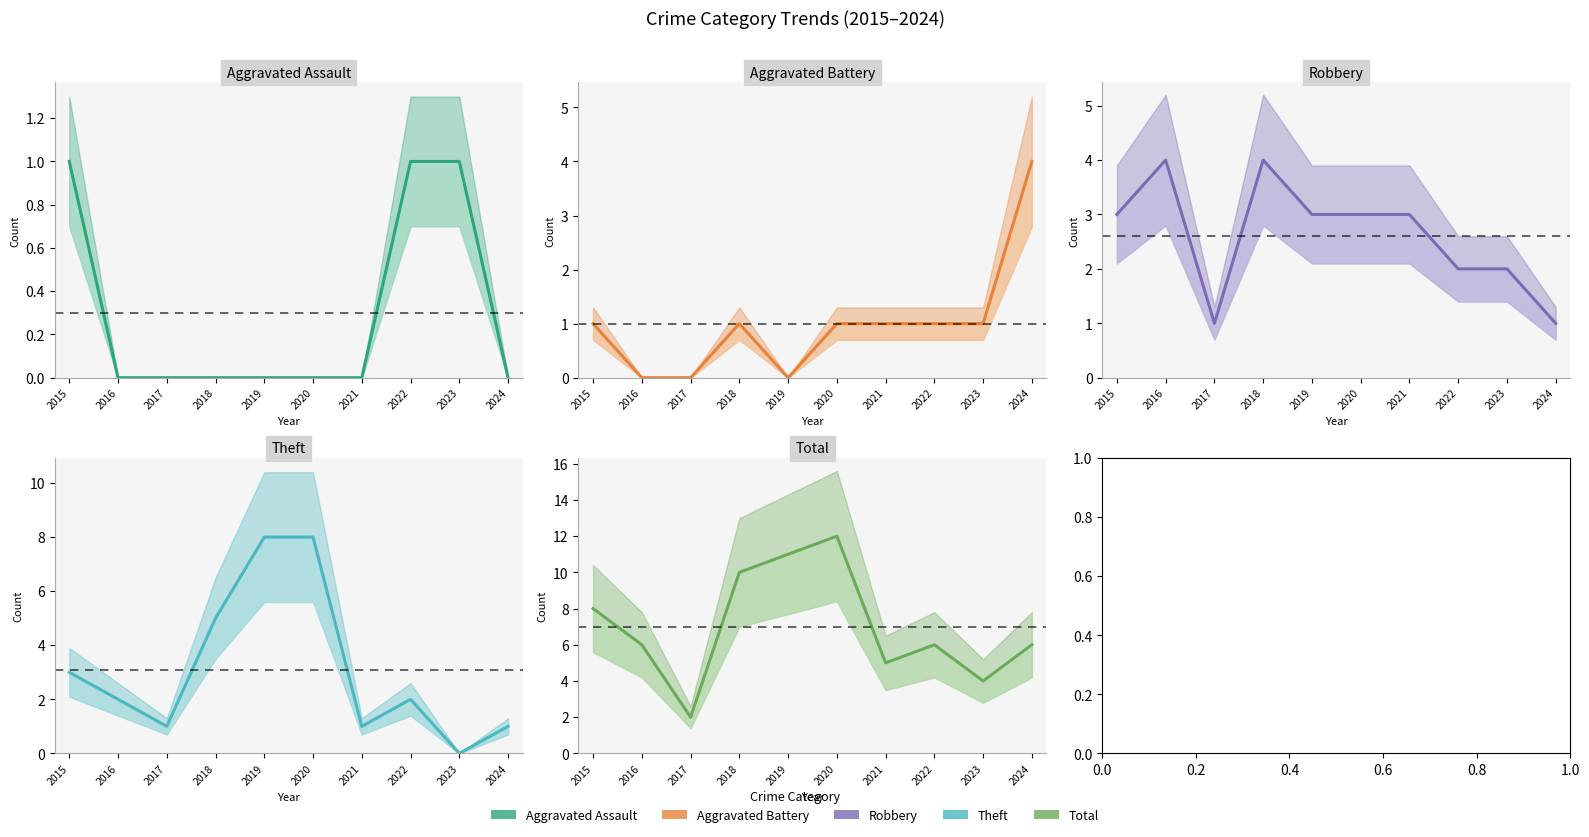

Which series has the largest total across all categories?

Total